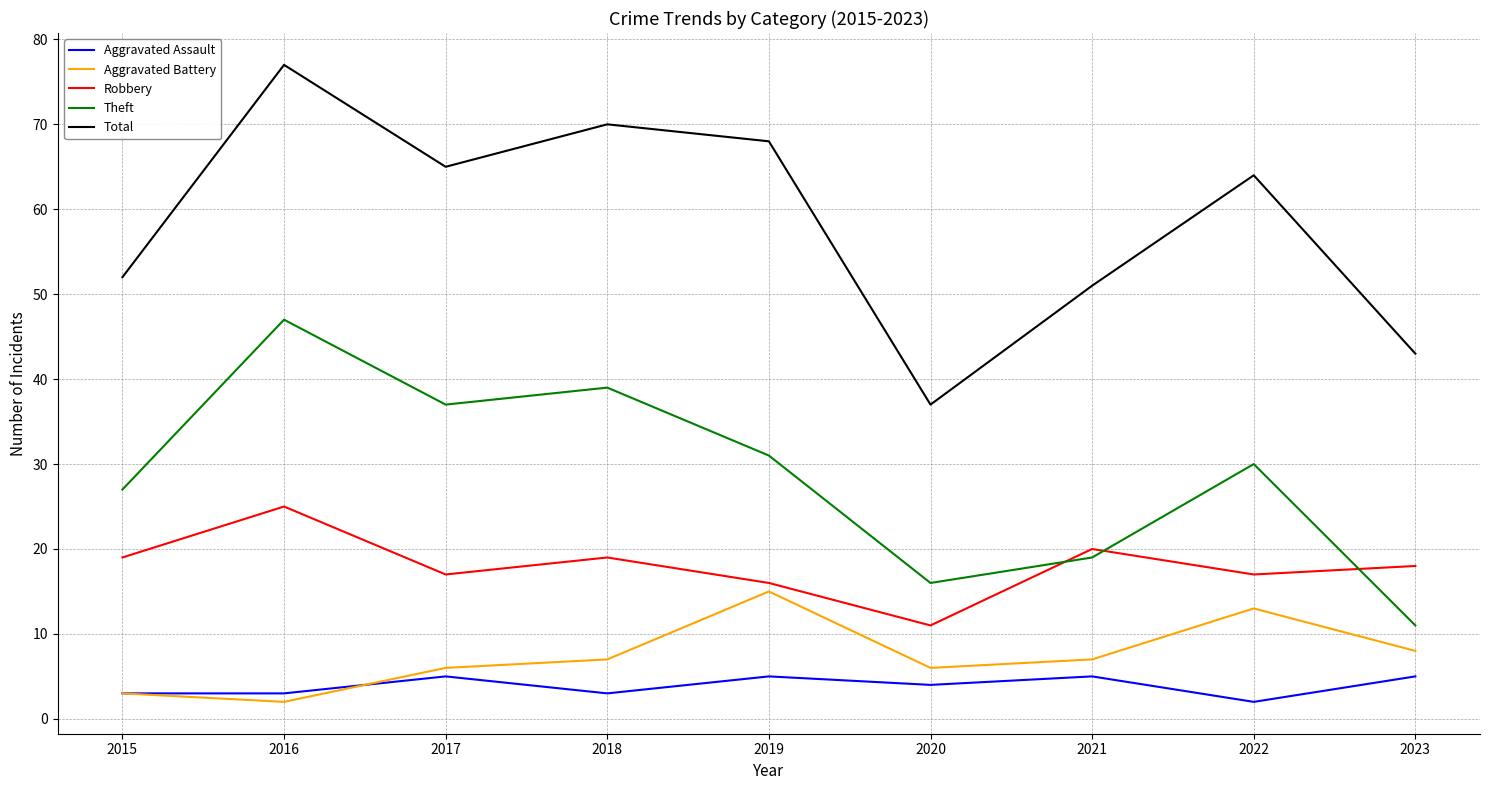

Rank the series by their maximum value, from highest to lowest.

Total, Theft, Robbery, Aggravated Battery, Aggravated Assault